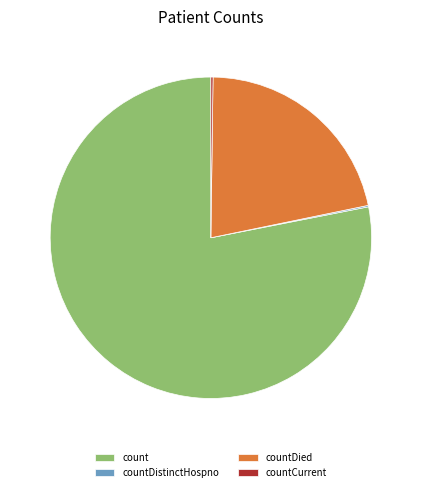

Is it true that countDied is 11% of the pie?

False